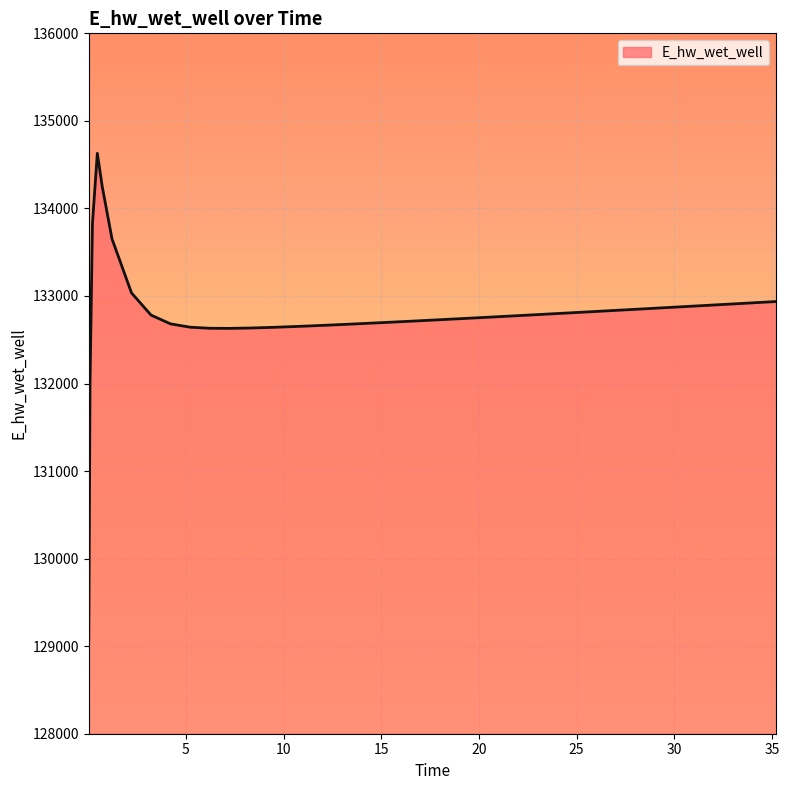

What is the difference between the maximum and minimum values?

5558.9